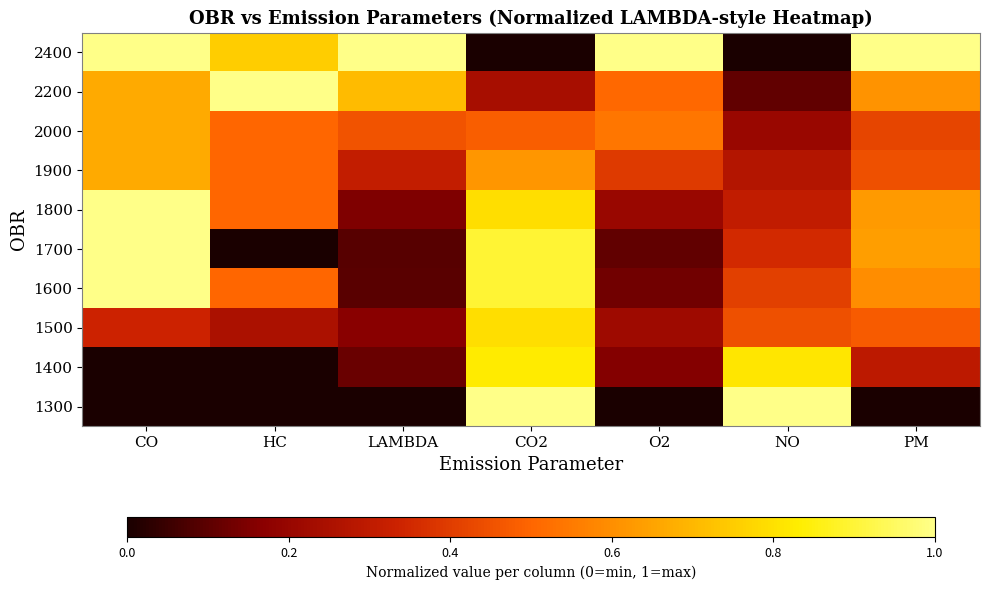

Reading left to right, list all the values displayed in this chart.

2400: CO=1.0	HC=0.8	LAMBDA=1.0	CO2=0.0	O2=1.0	NO=0.0	PM=1.0
2200: CO=0.7	HC=1.0	LAMBDA=0.7	CO2=0.2	O2=0.5	NO=0.1	PM=0.6
2000: CO=0.7	HC=0.5	LAMBDA=0.5	CO2=0.5	O2=0.5	NO=0.2	PM=0.4
1900: CO=0.7	HC=0.5	LAMBDA=0.3	CO2=0.6	O2=0.4	NO=0.3	PM=0.4
1800: CO=1.0	HC=0.5	LAMBDA=0.2	CO2=0.8	O2=0.2	NO=0.3	PM=0.6
1700: CO=1.0	HC=0.0	LAMBDA=0.1	CO2=0.9	O2=0.1	NO=0.4	PM=0.6
1600: CO=1.0	HC=0.5	LAMBDA=0.1	CO2=0.9	O2=0.1	NO=0.4	PM=0.6
1500: CO=0.3	HC=0.2	LAMBDA=0.2	CO2=0.8	O2=0.2	NO=0.4	PM=0.5
1400: CO=0.0	HC=0.0	LAMBDA=0.1	CO2=0.8	O2=0.2	NO=0.8	PM=0.3
1300: CO=0.0	HC=0.0	LAMBDA=0.0	CO2=1.0	O2=0.0	NO=1.0	PM=0.0